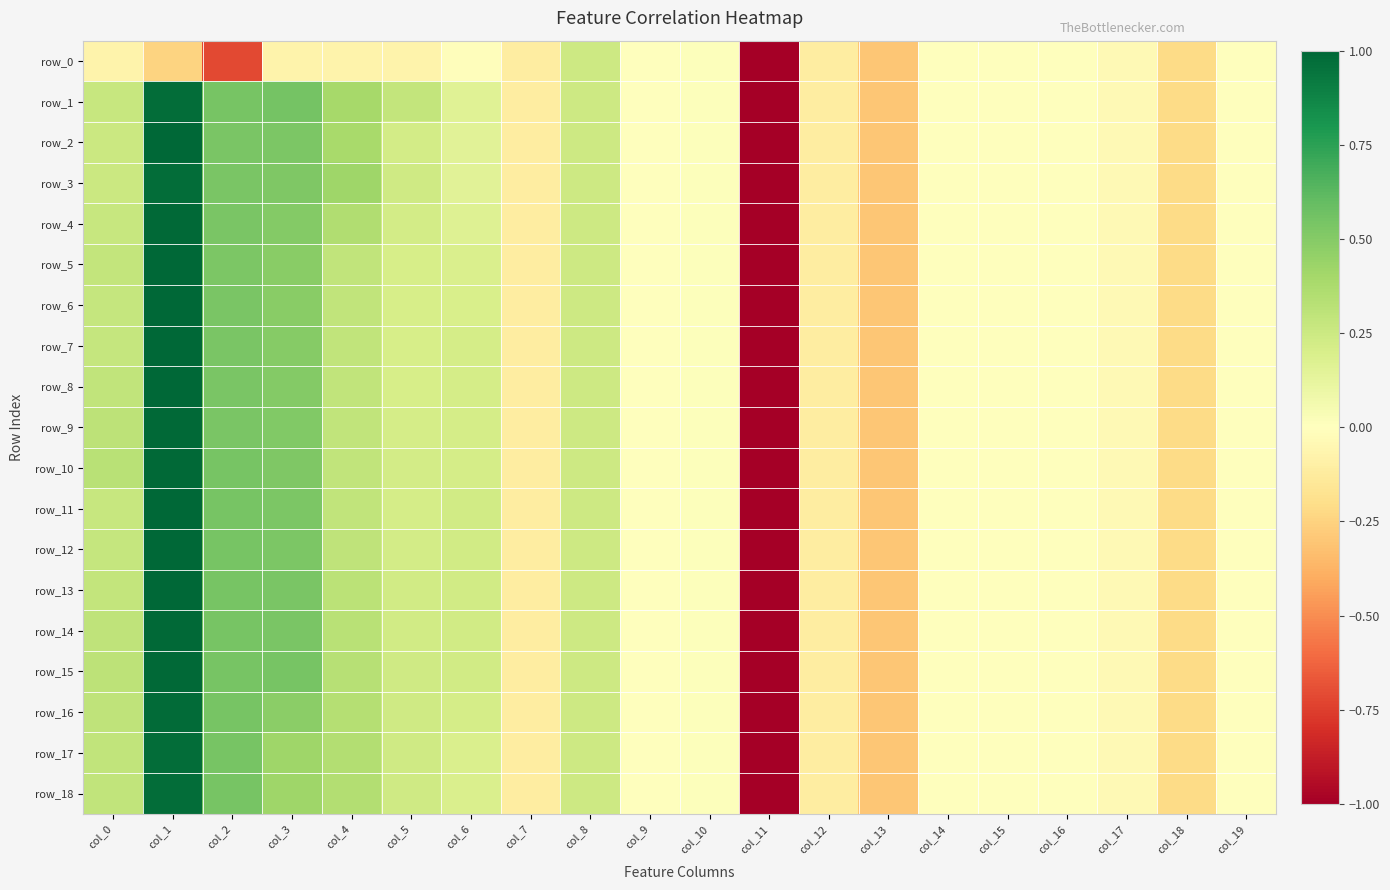

What is the sum of the row_18 values at col_7 and col_6?

0.1